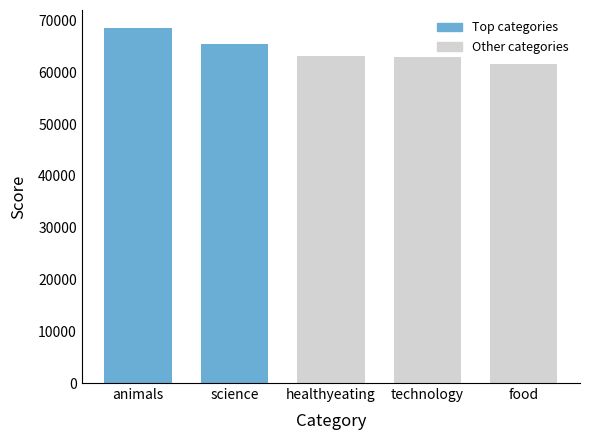

What is the difference between the maximum and minimum values?

7026